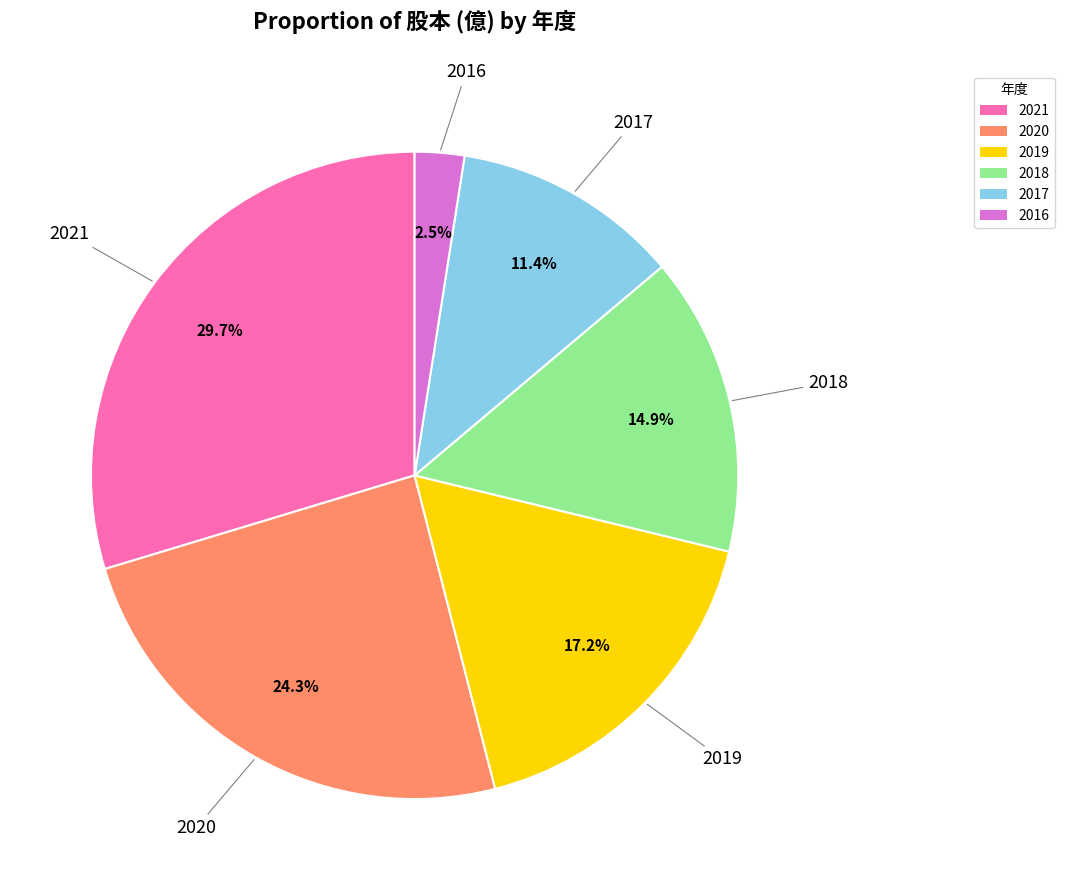

Is 2018 the majority of the pie?

No